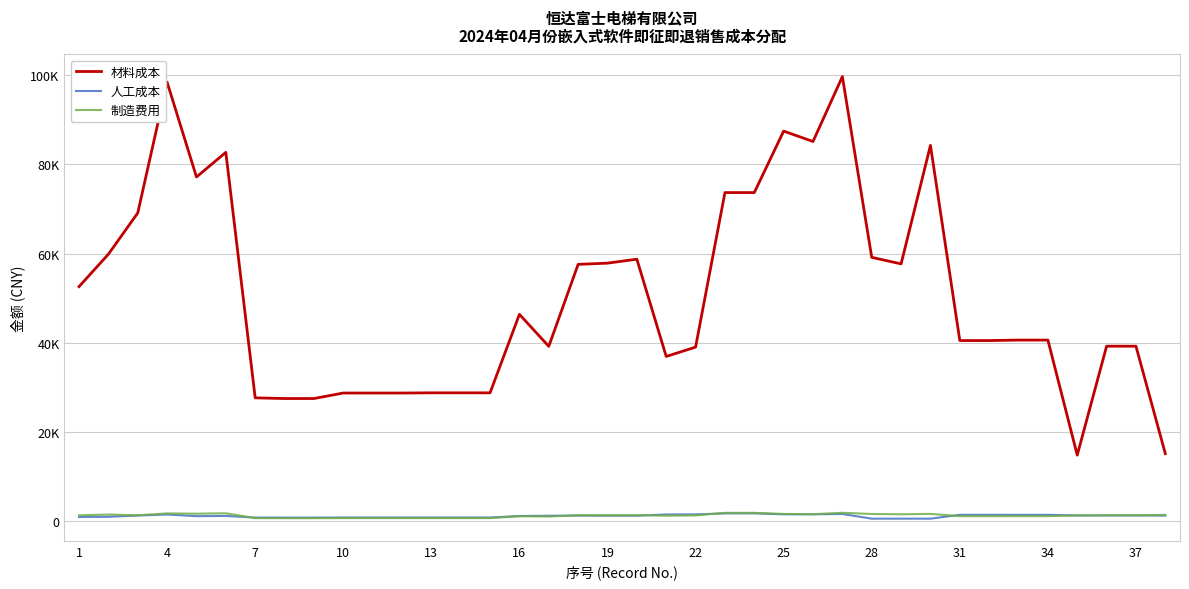

True or false: 人工成本 has more than 1 interior local peaks.

True